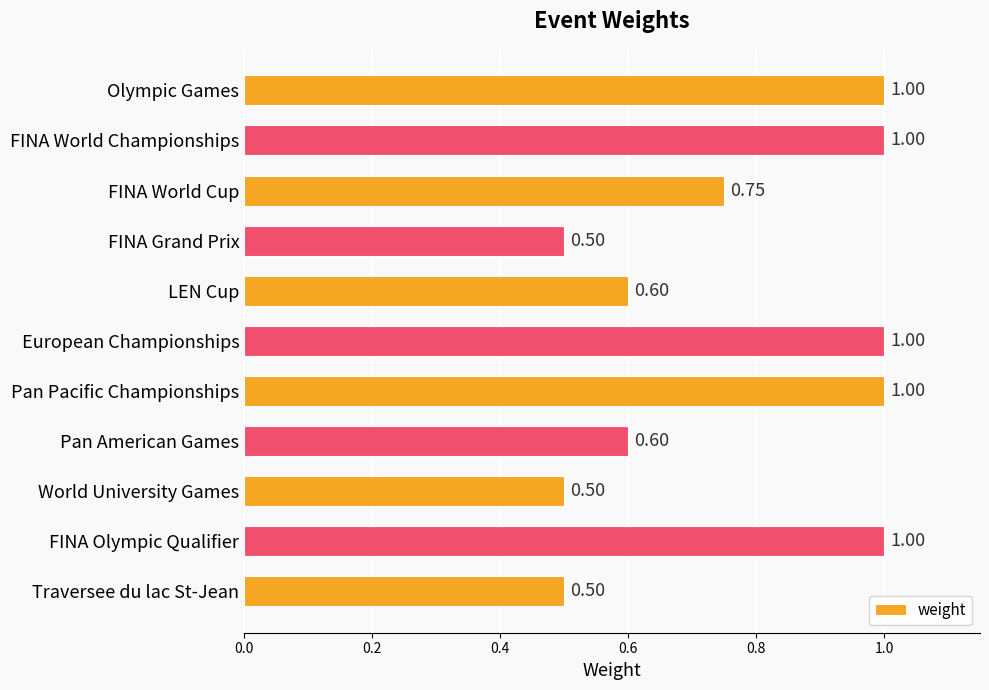

What is the label of the 10th bar from the bottom?

FINA World Championships